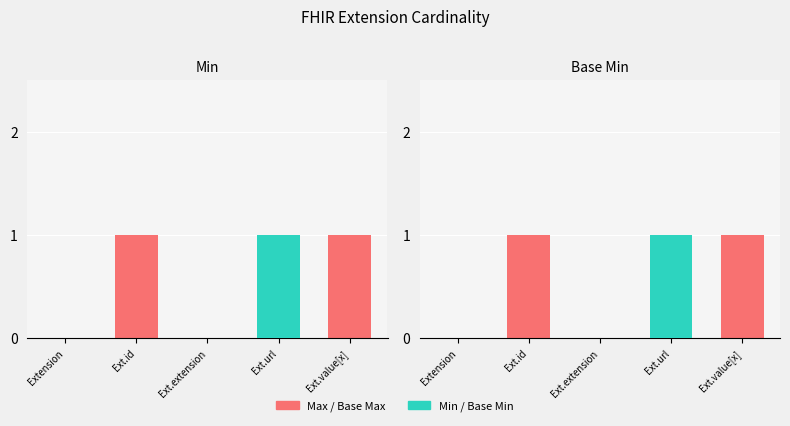

How many bars are there in total?

10